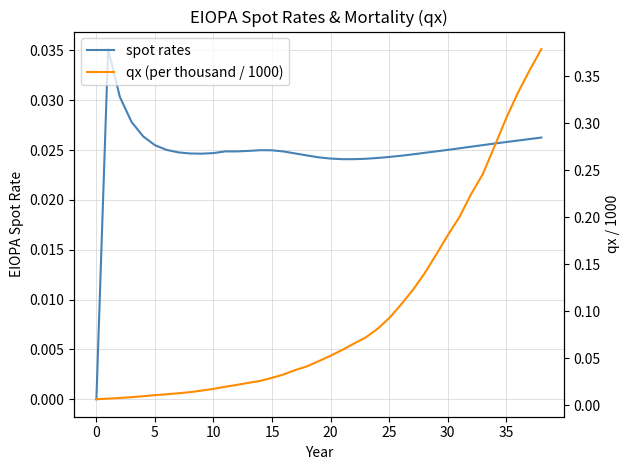

Which series changed the most between 15 and 30?

qx (per thousand / 1000)